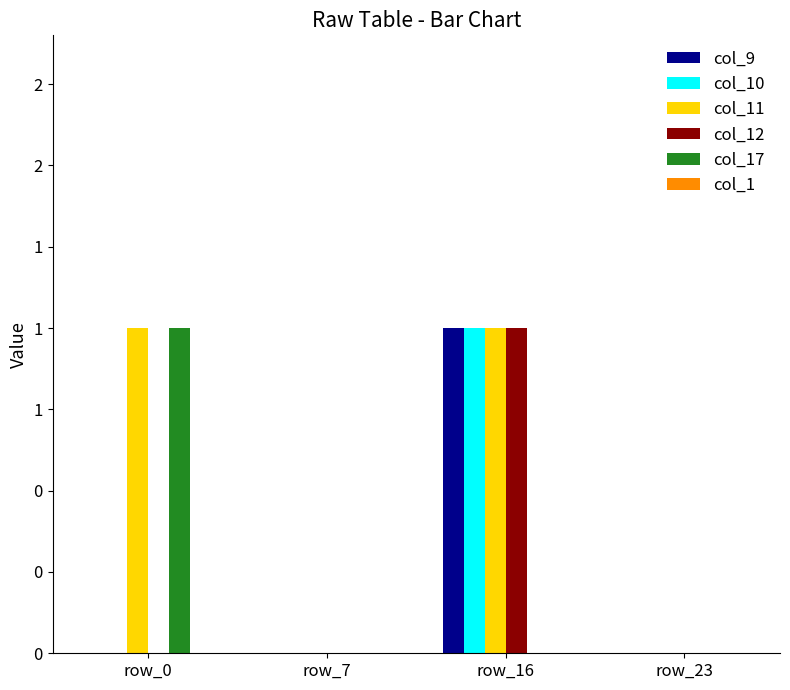

What is the difference between the maximum and minimum values in the col_11 series?

1